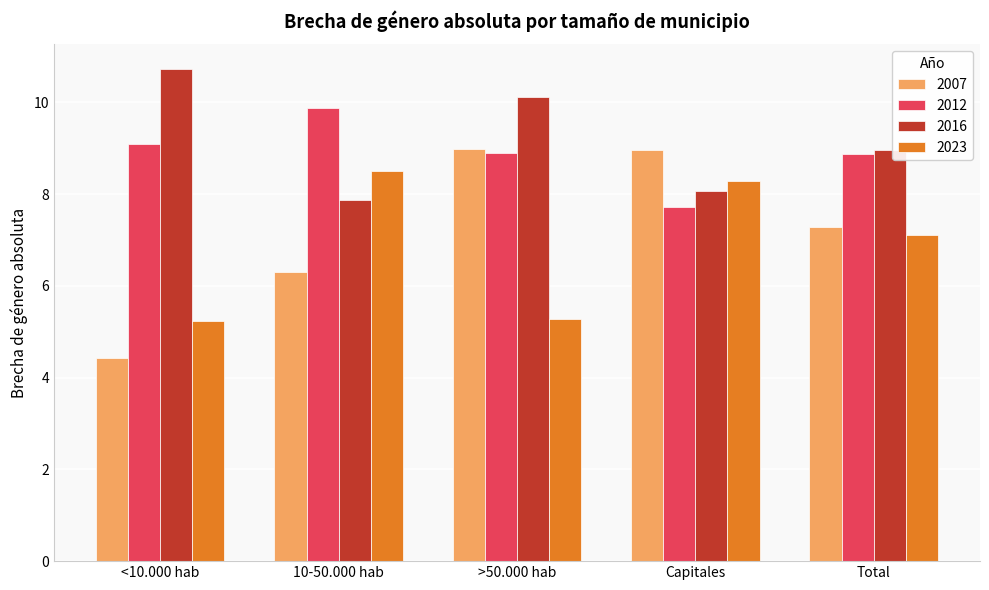

At which category does the chart reach its minimum across all series?

<10.000 hab